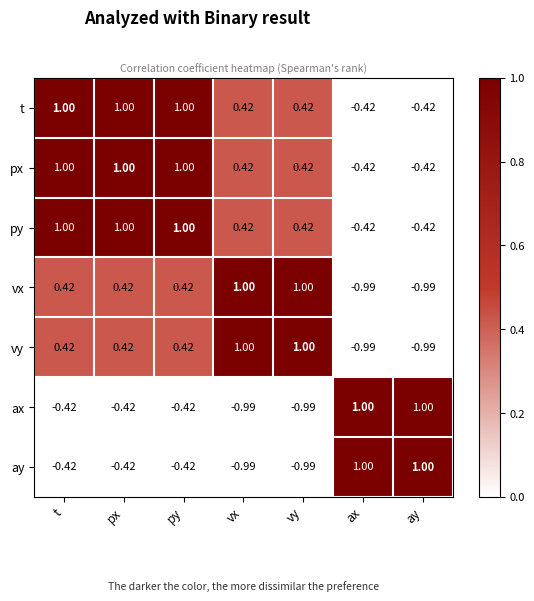

Where does the ax series first go above 0?

ax